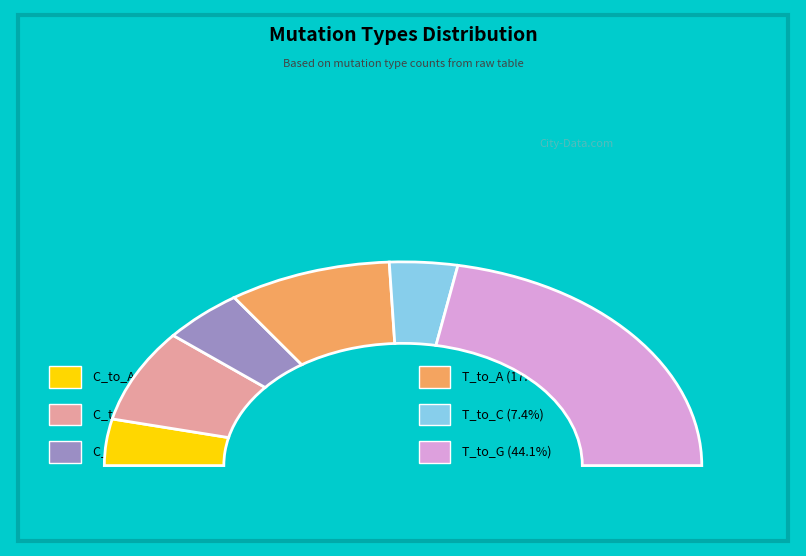

What percentage is the T_to_A slice, to the nearest percent?

18%